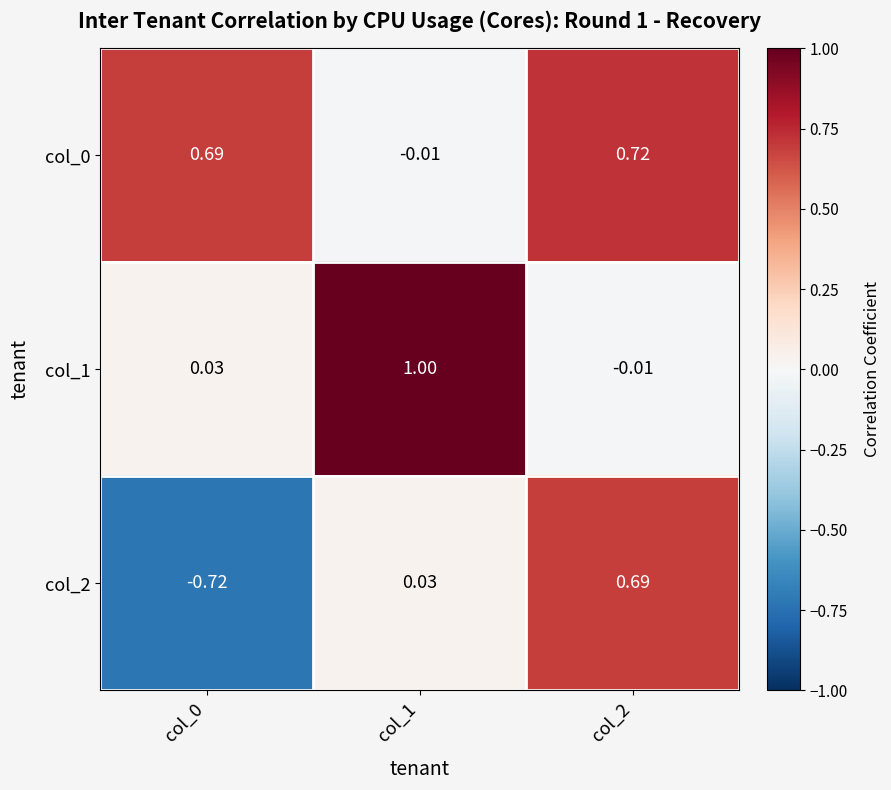

How many values in the col_0 series are below 0?

1